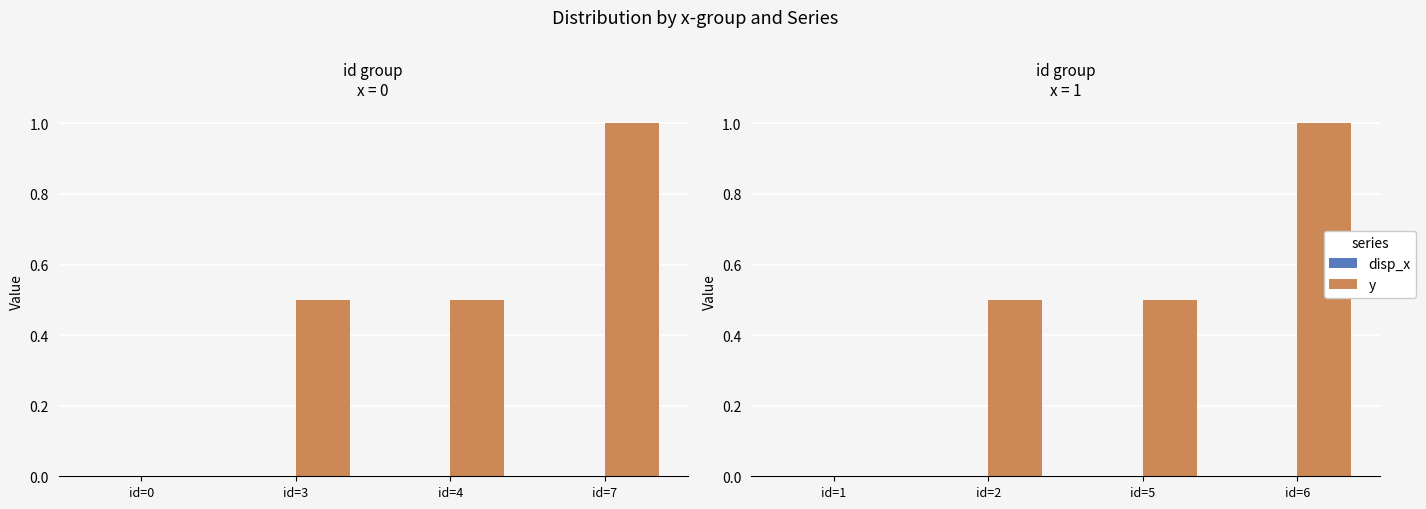

Rank the series by their maximum value, from highest to lowest.

y, disp_x